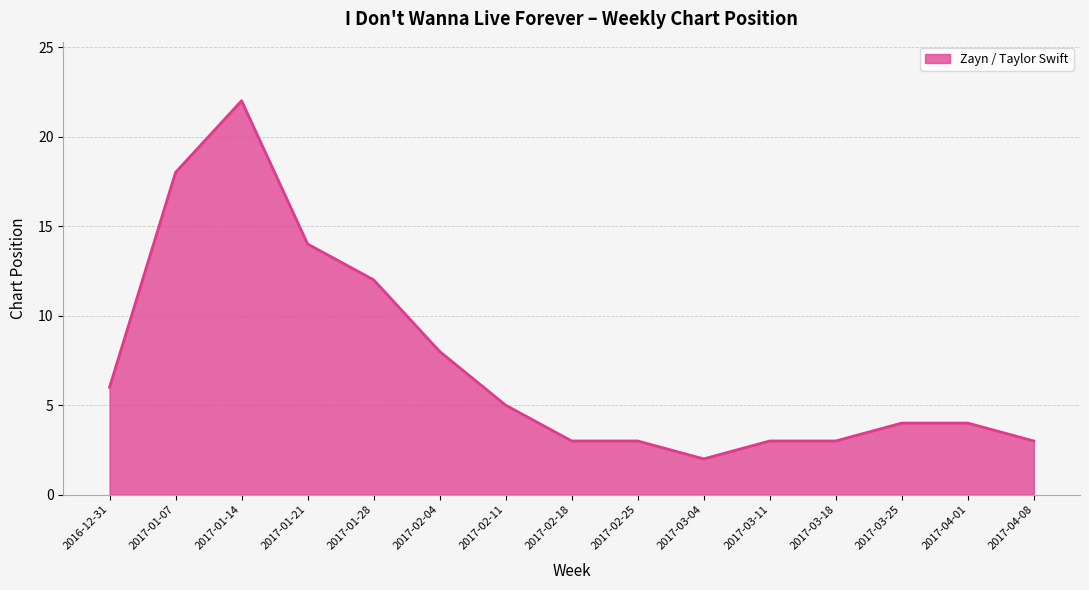

Reading left to right, transcribe all the data shown in this chart.

6	18	22	14	12	8	5	3	3	2	3	3	4	4	3